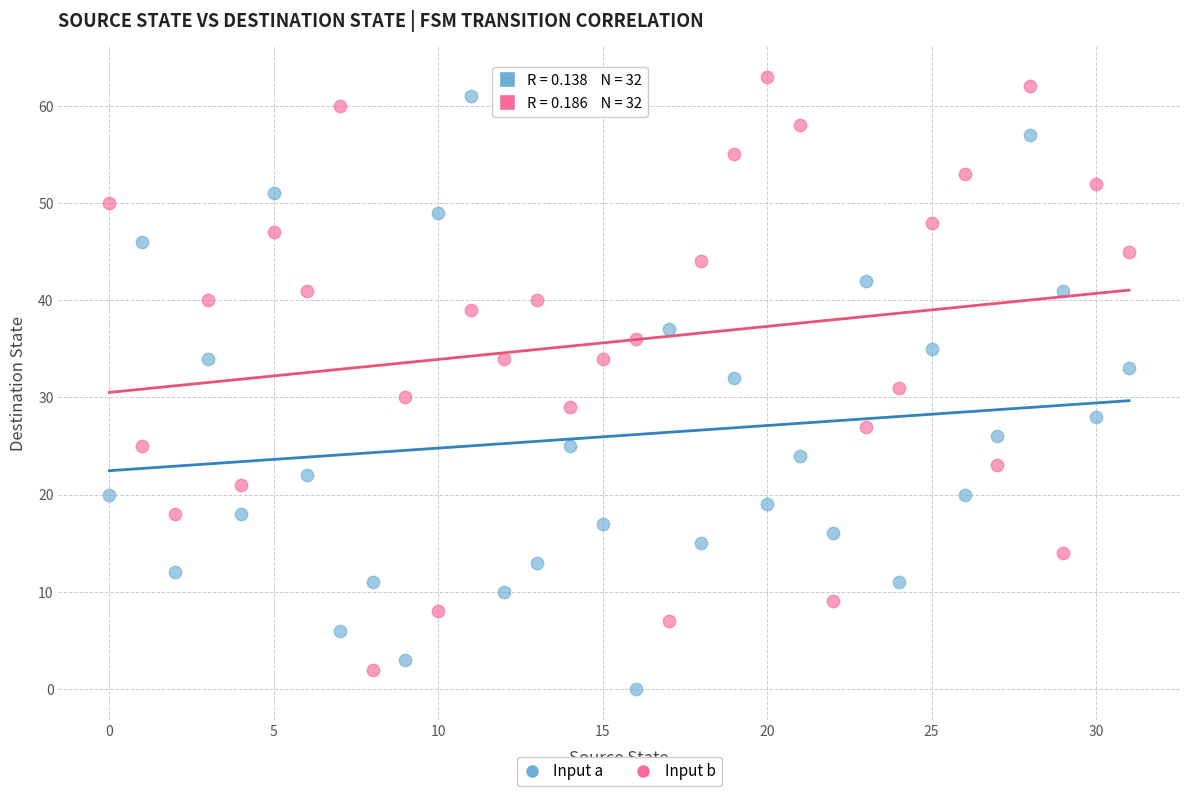

Across all data points, what is the range of Y values (max minus min)?

63